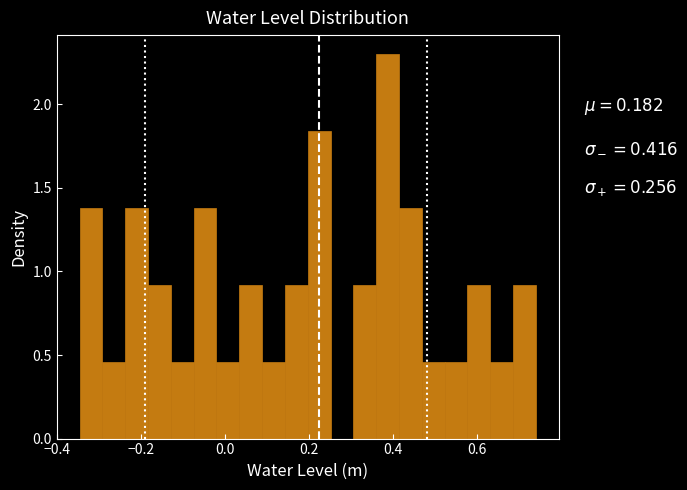

Read against the x-axis, roughly where is the centre of the tallest bar?

0.38